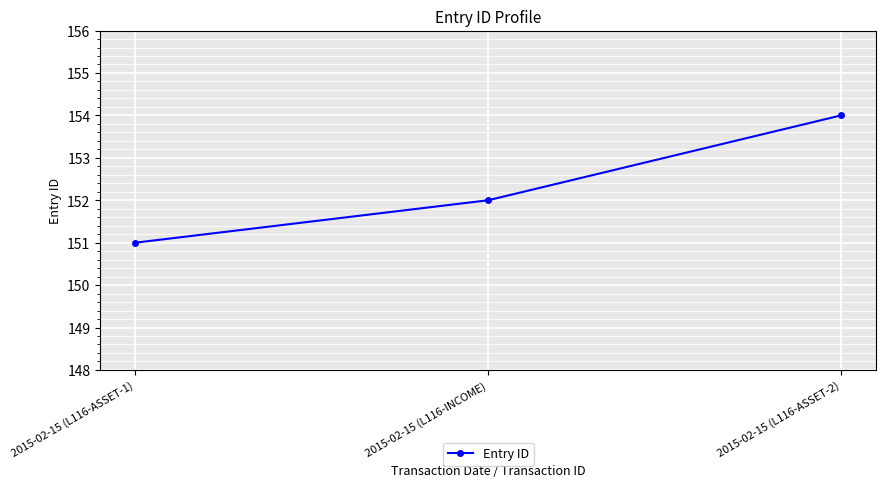

Read the value at 2015-02-15 (L116-ASSET-2).

154